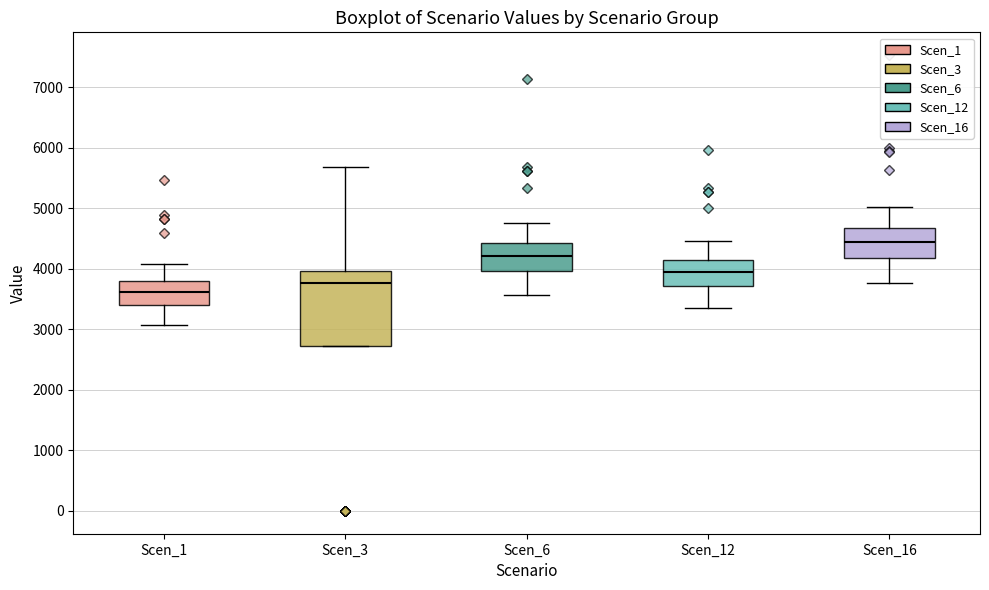

Reading left to right, transcribe this box plot: for each box, give where its median line is, the range the box spans, and where its two whiskers end, as read against the y-axis. The values are not printed on the chart, so give them approximately, as read against the axis.

Scen_1: median 3600, box 3400 to 3800, whiskers 3100 to 4100
Scen_3: median 3800, box 2700 to 4000, whiskers 2700 to 5700
Scen_6: median 4200, box 4000 to 4400, whiskers 3600 to 4800
Scen_12: median 4000, box 3700 to 4100, whiskers 3400 to 4500
Scen_16: median 4500, box 4200 to 4700, whiskers 3800 to 5000